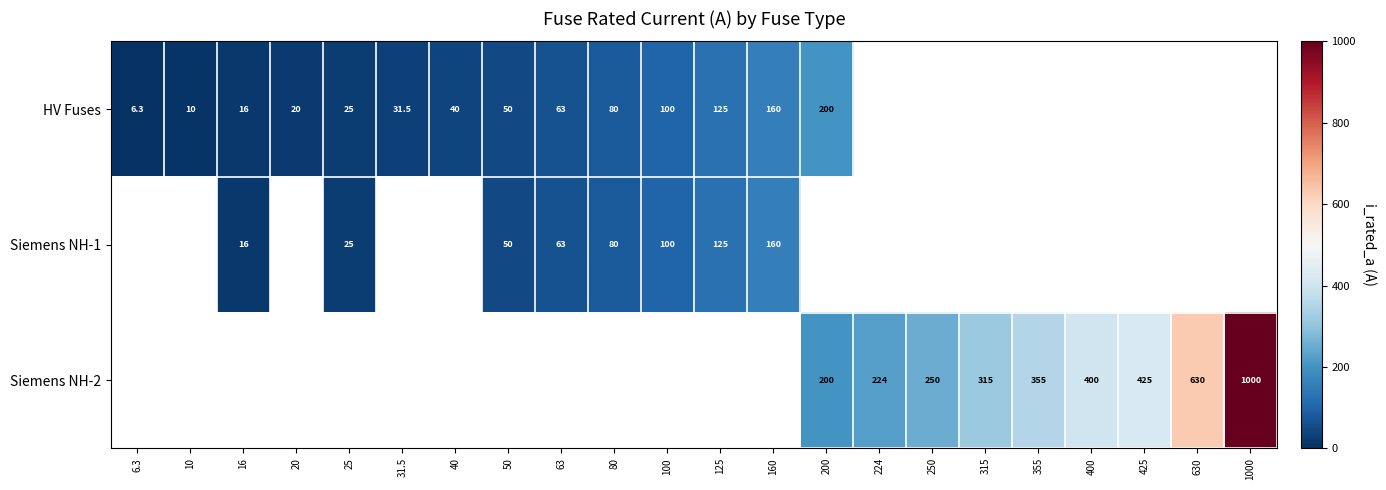

What is the difference between the Siemens NH-2 values at 1000 and 400?

600.0